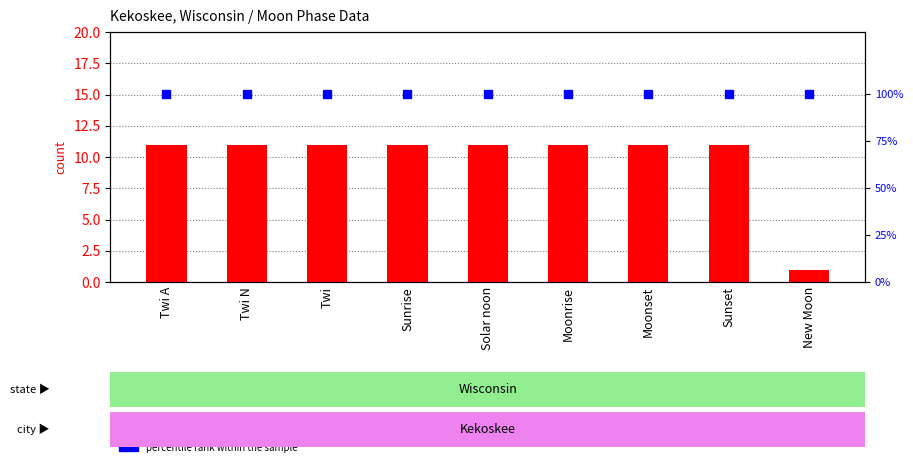

Where is percentile rank within the sample nearest to the value 100?

Twi A